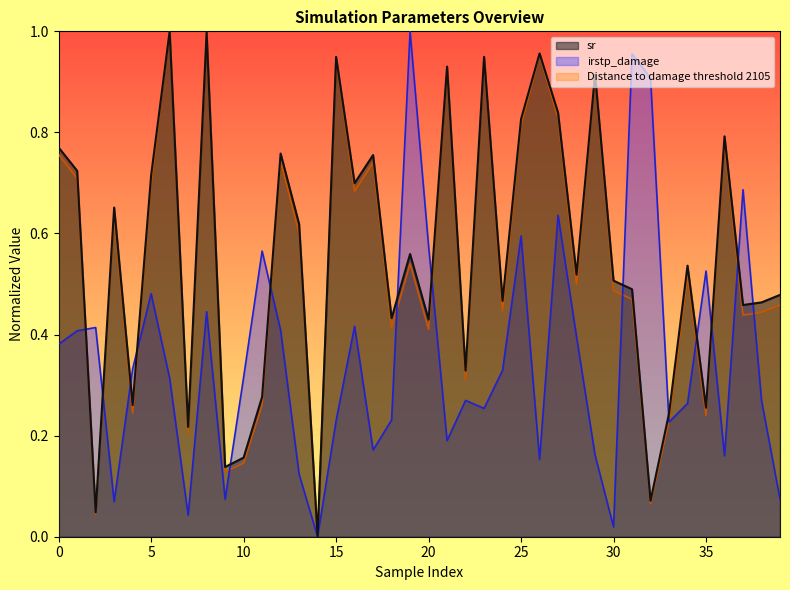

True or false: Distance to damage threshold 2105 has a value of 0.2 at 38.

False